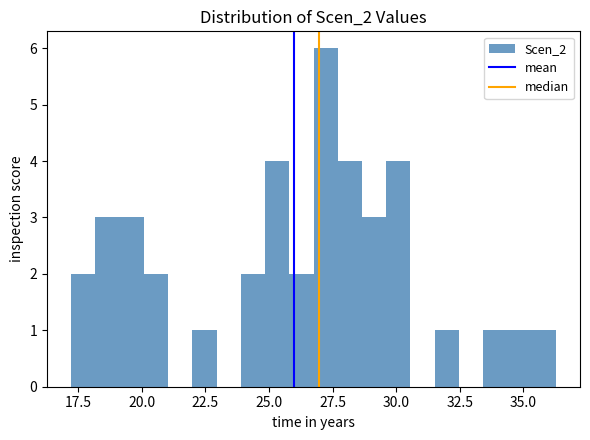

Read against the x-axis, roughly where is the centre of the tallest bar?

27.0